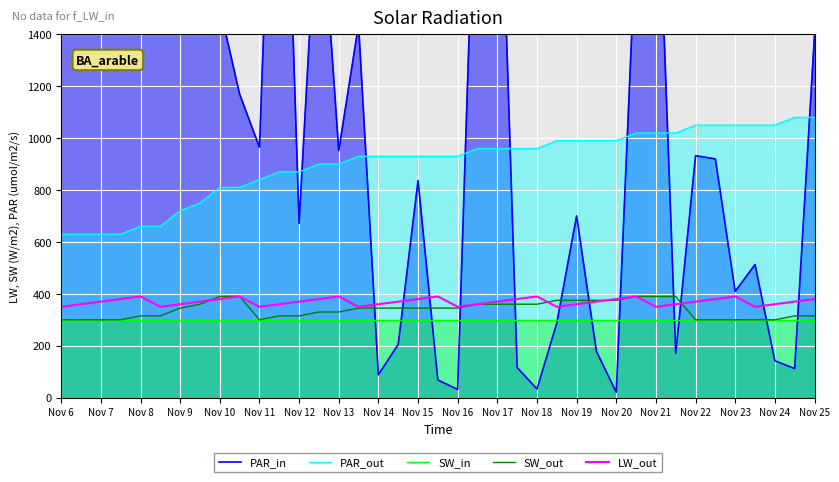

Reading left to right, what are all the values shown in this chart?

PAR_in: 6527.6	3472.4	6634.4	10000.0	6505.4	1576.9	2411.9	4644.9	1504.1	1169.8	965.2	3059.4	671.9	2056.3	952.2	1438.2	88.0	205.0	836.3	68.0	31.5	2401.2	2508.8	116.1	33.1	287.1	700.7	178.4	20.6	1790.0	2265.5	170.6	932.2	920.0	409.3	513.0	142.1	111.8	1397.1
PAR_out: 630.0	630.0	630.0	630.0	660.0	660.0	720.0	750.0	810.0	810.0	840.0	870.0	870.0	900.0	900.0	930.0	930.0	930.0	930.0	930.0	930.0	960.0	960.0	960.0	960.0	990.0	990.0	990.0	990.0	1020.0	1020.0	1020.0	1050.0	1050.0	1050.0	1050.0	1050.0	1080.0	1080.0
SW_in: 300.0	300.0	300.0	300.0	300.0	300.0	300.0	300.0	300.0	300.0	300.0	300.0	300.0	300.0	300.0	300.0	300.0	300.0	300.0	300.0	300.0	300.0	300.0	300.0	300.0	300.0	300.0	300.0	300.0	300.0	300.0	300.0	300.0	300.0	300.0	300.0	300.0	300.0	300.0
SW_out: 300.0	300.0	300.0	300.0	315.0	315.0	345.0	360.0	390.0	390.0	300.0	315.0	315.0	330.0	330.0	345.0	345.0	345.0	345.0	345.0	345.0	360.0	360.0	360.0	360.0	375.0	375.0	375.0	375.0	390.0	390.0	390.0	300.0	300.0	300.0	300.0	300.0	315.0	315.0
LW_out: 350.0	360.0	370.0	380.0	390.0	350.0	360.0	370.0	380.0	390.0	350.0	360.0	370.0	380.0	390.0	350.0	360.0	370.0	380.0	390.0	350.0	360.0	370.0	380.0	390.0	350.0	360.0	370.0	380.0	390.0	350.0	360.0	370.0	380.0	390.0	350.0	360.0	370.0	380.0